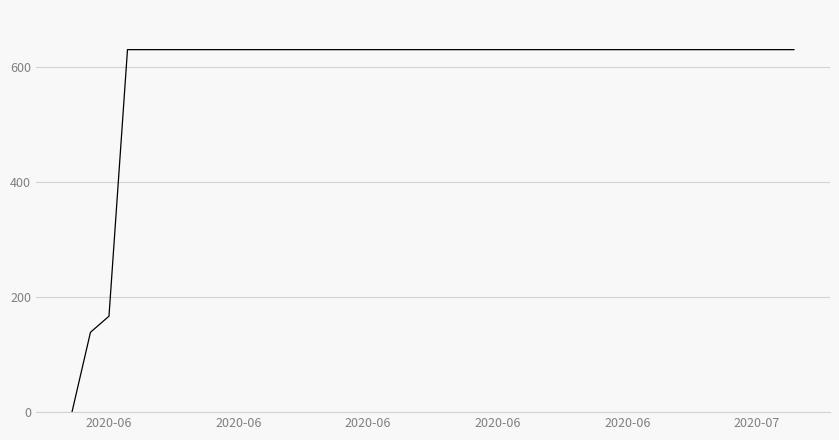

What is the difference between the maximum and minimum values?

631